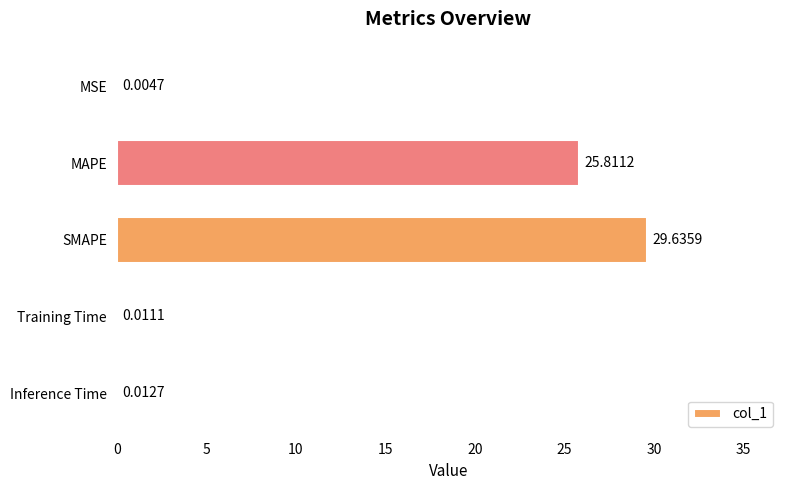

How many series are shown in this chart?

1